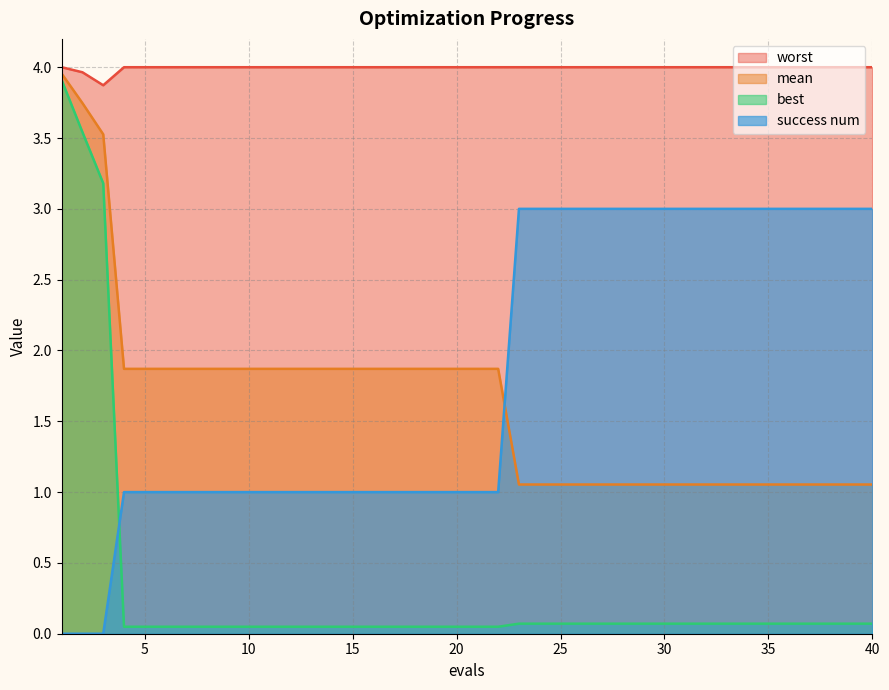

What is the sum of all success num values?

73.0